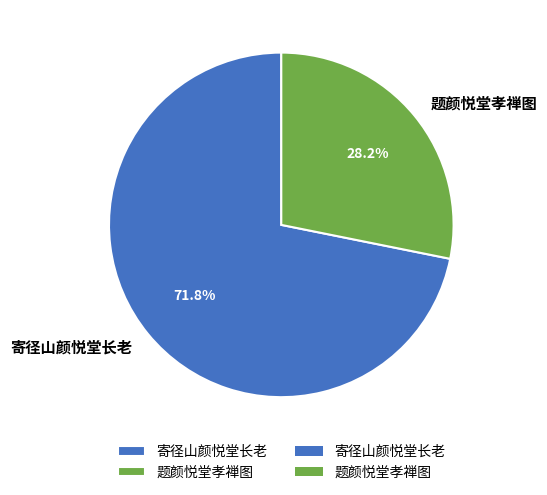

What percentage do 题颜悦堂孝禅图 and 寄径山颜悦堂长老 together represent?

100.0%